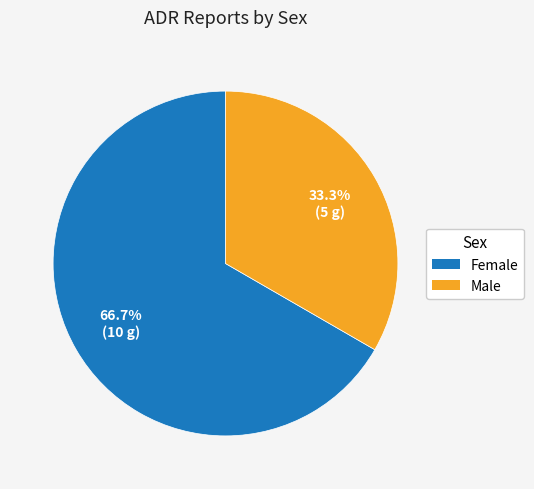

Count the number of slices in the pie.

2